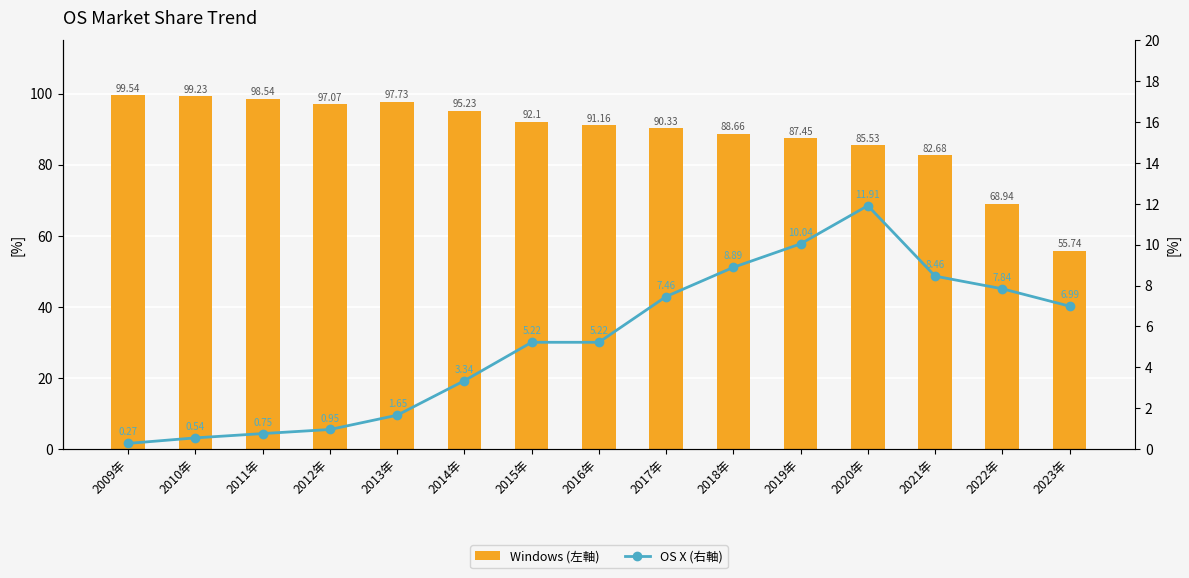

List the labels in order of OS X (右軸) value, smallest first.

2009年, 2010年, 2011年, 2012年, 2013年, 2014年, 2015年, 2016年, 2023年, 2017年, 2022年, 2021年, 2018年, 2019年, 2020年